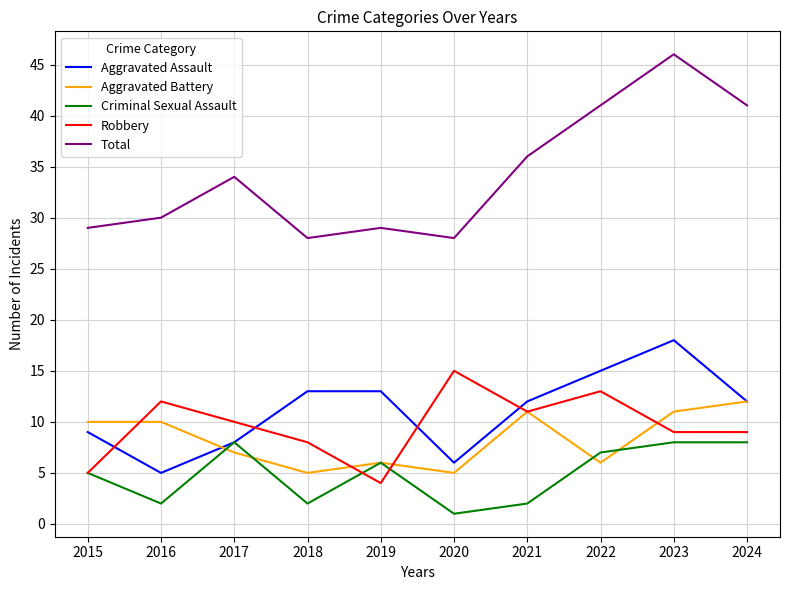

Which series has the largest range (max minus min)?

Total